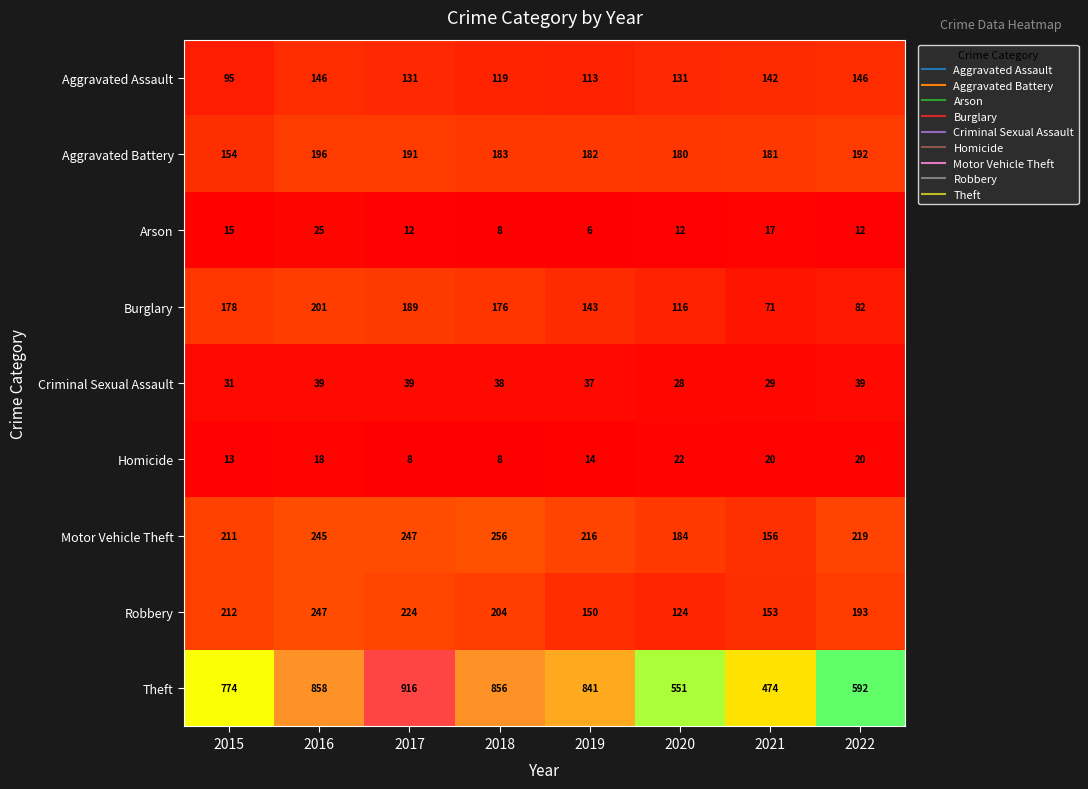

True or false: Homicide has a value of 28 at 2016.

False